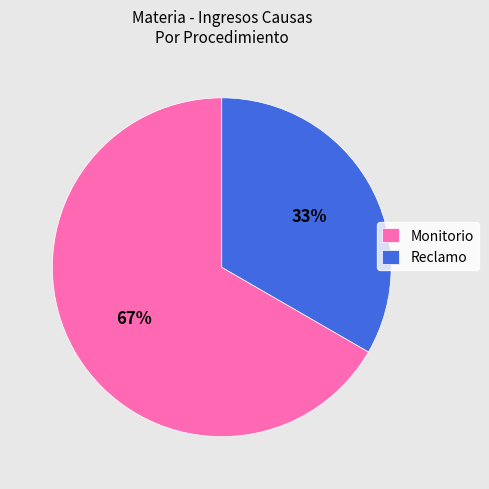

Do Monitorio and Reclamo together represent more than half of the pie?

Yes